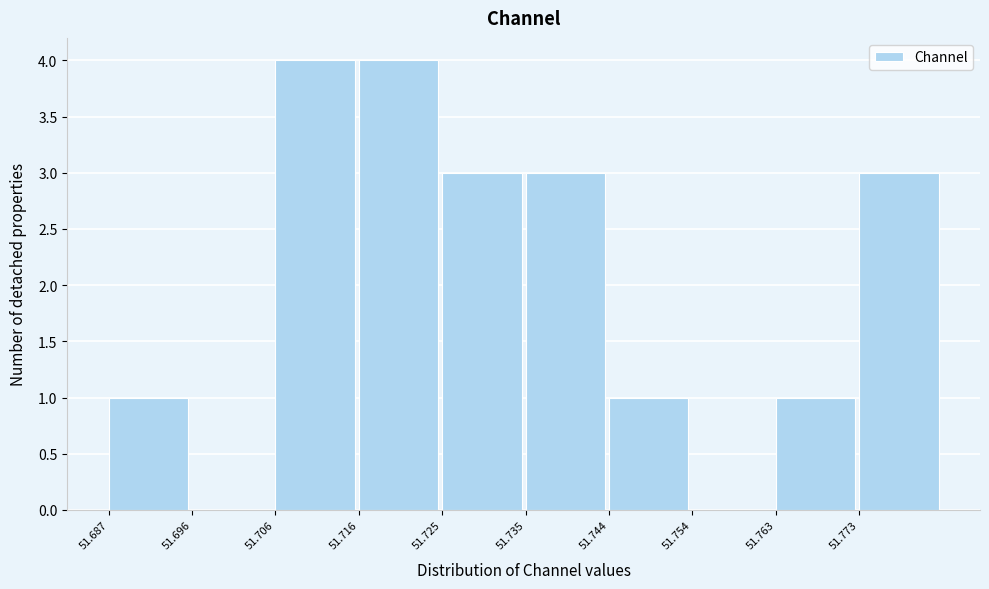

What is the height of the bar covering 51.763 to 51.773 on the x-axis? Neither the bar edges nor the heights are printed on the chart, so give them approximately, as read against the axes.

1